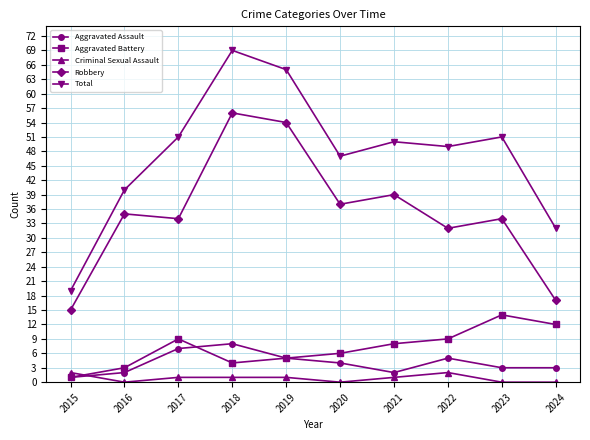

Which label corresponds to the largest value in the chart?

2018